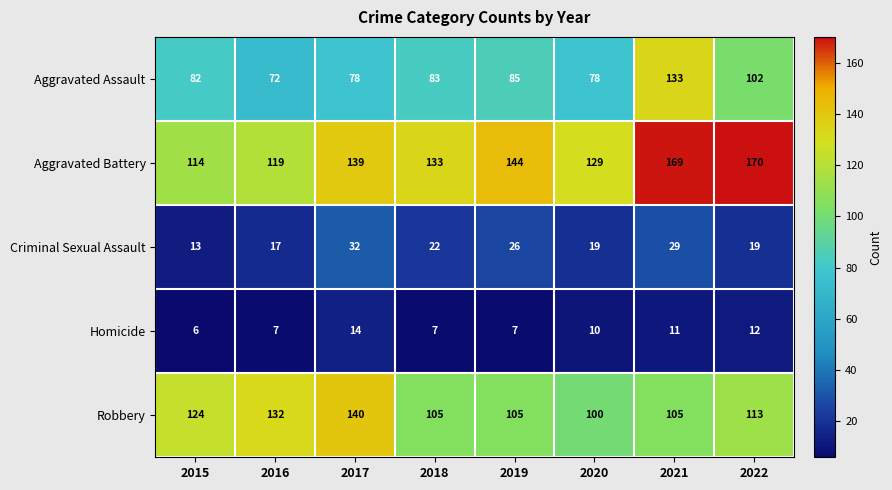

List the series in order of their peak value, highest first.

Aggravated Battery, Robbery, Aggravated Assault, Criminal Sexual Assault, Homicide